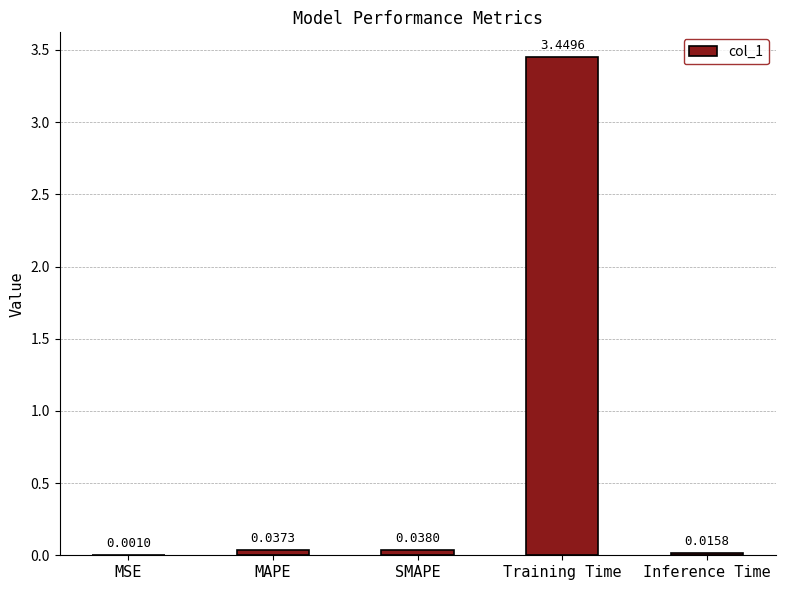

Count the number of categories in the chart.

5